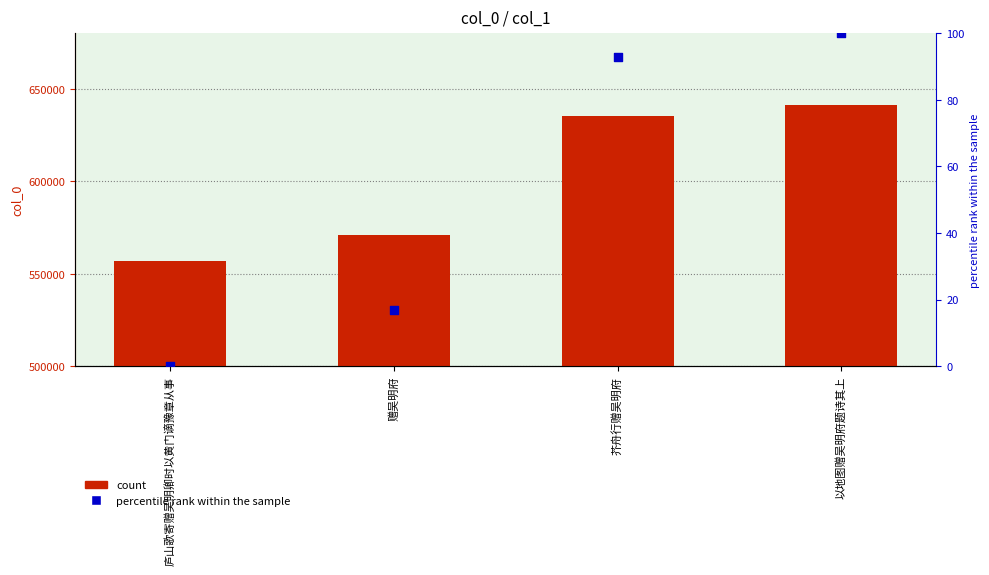

Which series contains the highest Y value?

col_0